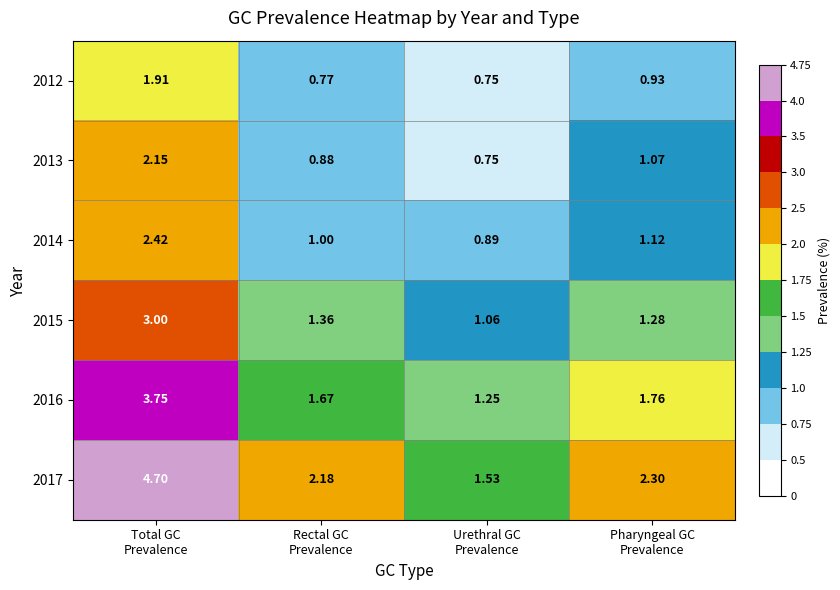

How many data points does each series have?

4